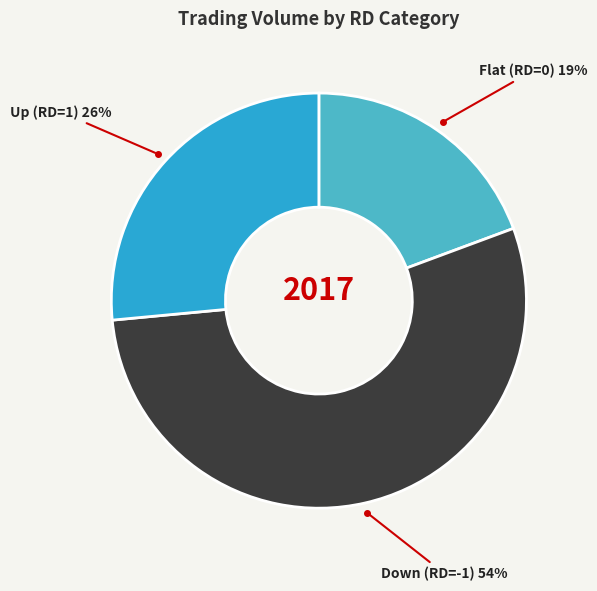

To the nearest percent, what portion does Flat (RD=0) represent?

19%